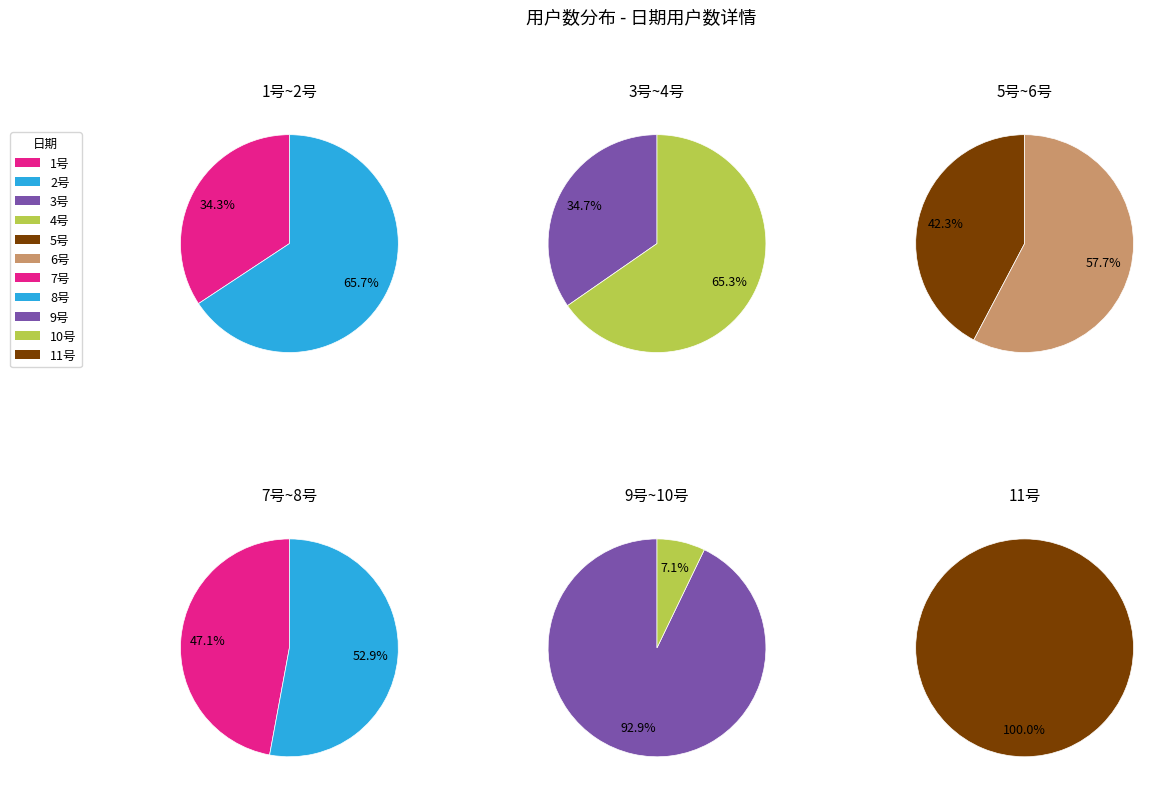

What is the change in value from 10号 to 11号?

+225